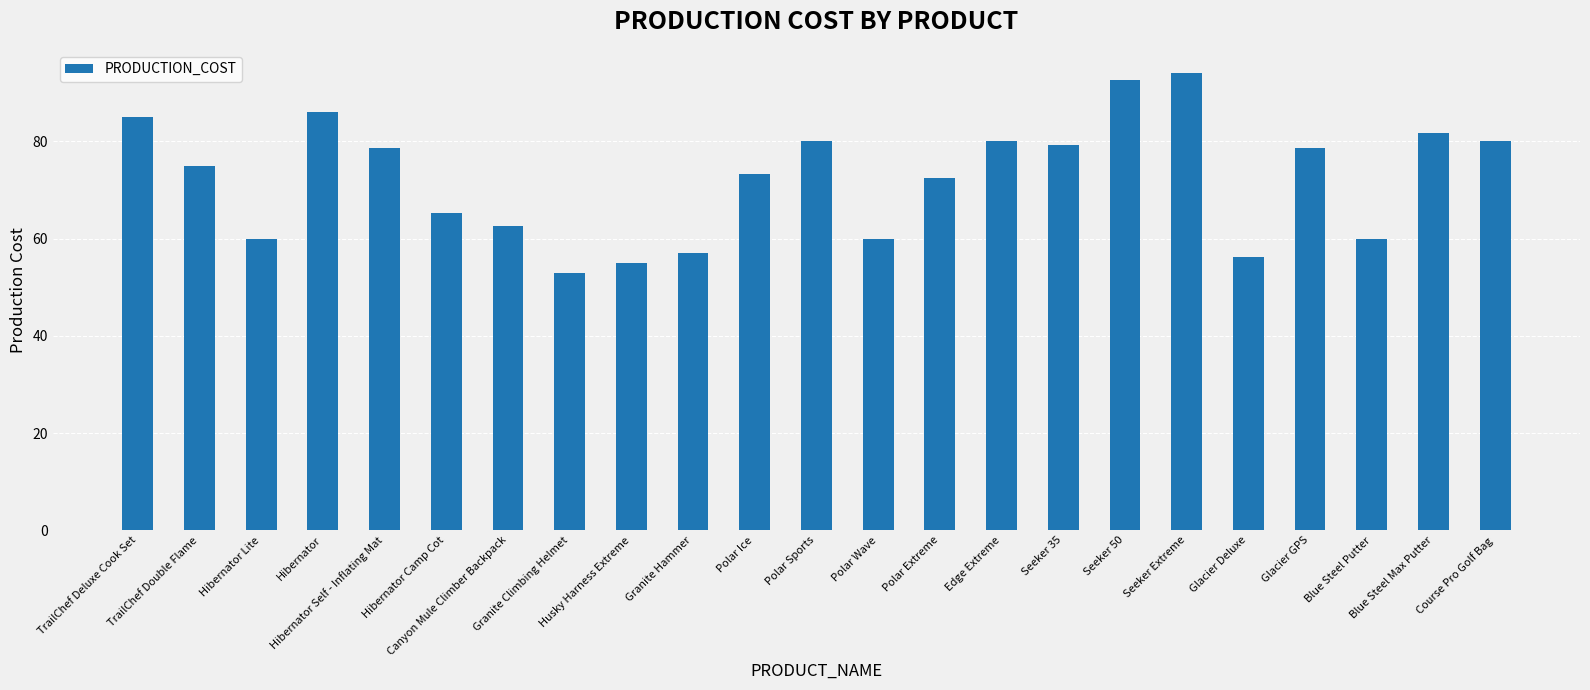

Which category has the lowest value across all series?

Granite Climbing Helmet